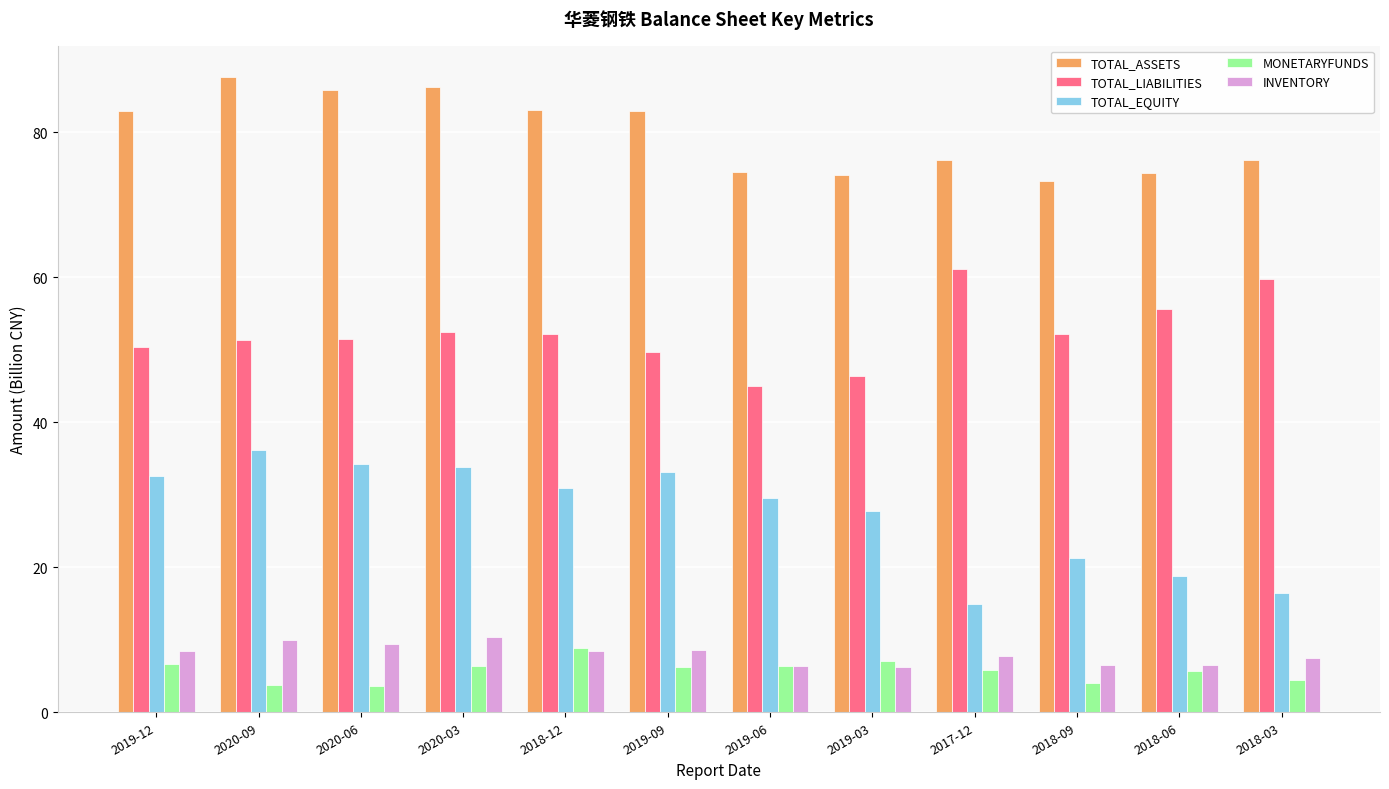

What is the total value across all series at 2019-06?

161.9